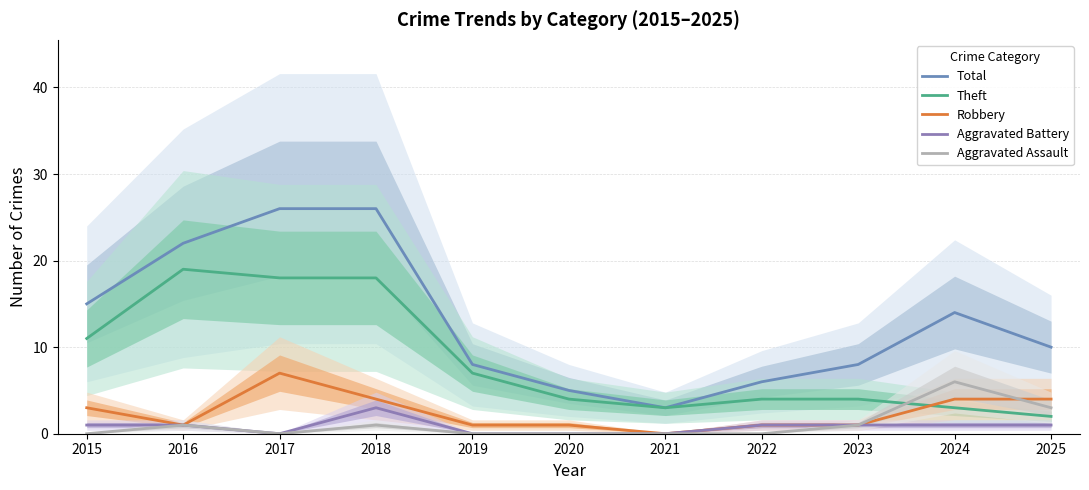

Between 2015 and 2025, which series saw the biggest shift?

Theft